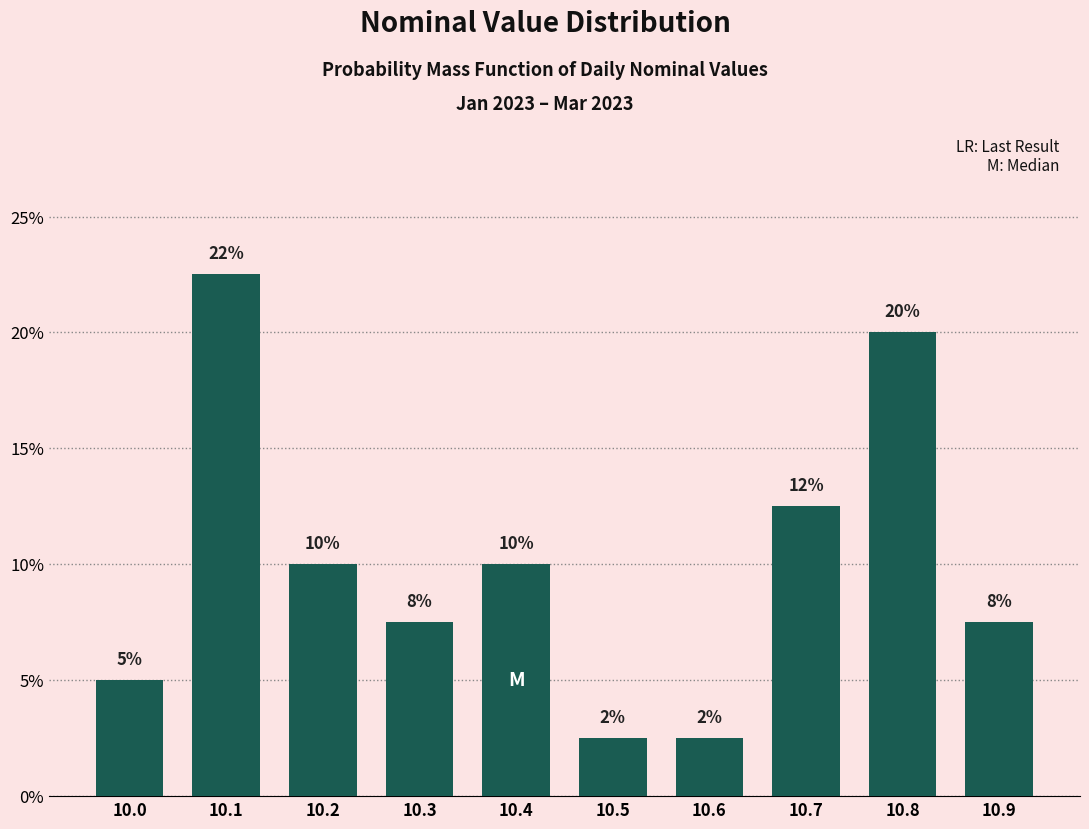

Are the bars horizontal?

No